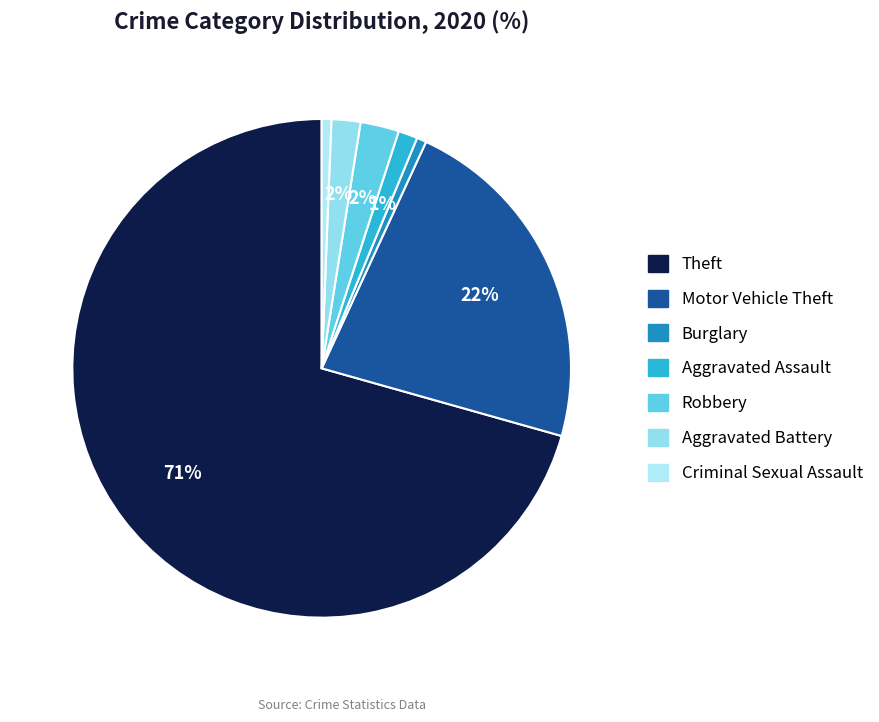

What percentage is NOT represented by Aggravated Battery?

98.1%